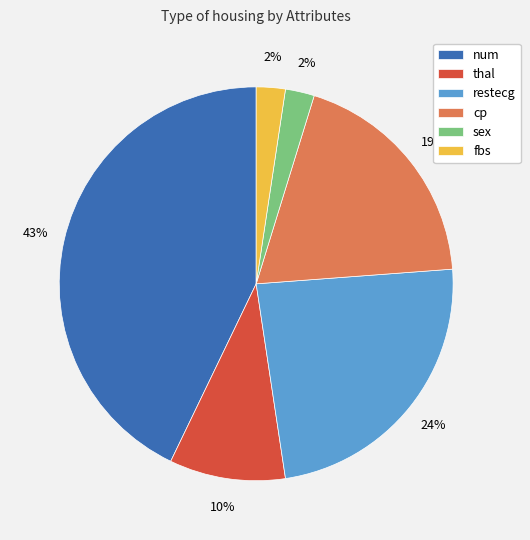

Do fbs and sex together represent more than half of the pie?

No